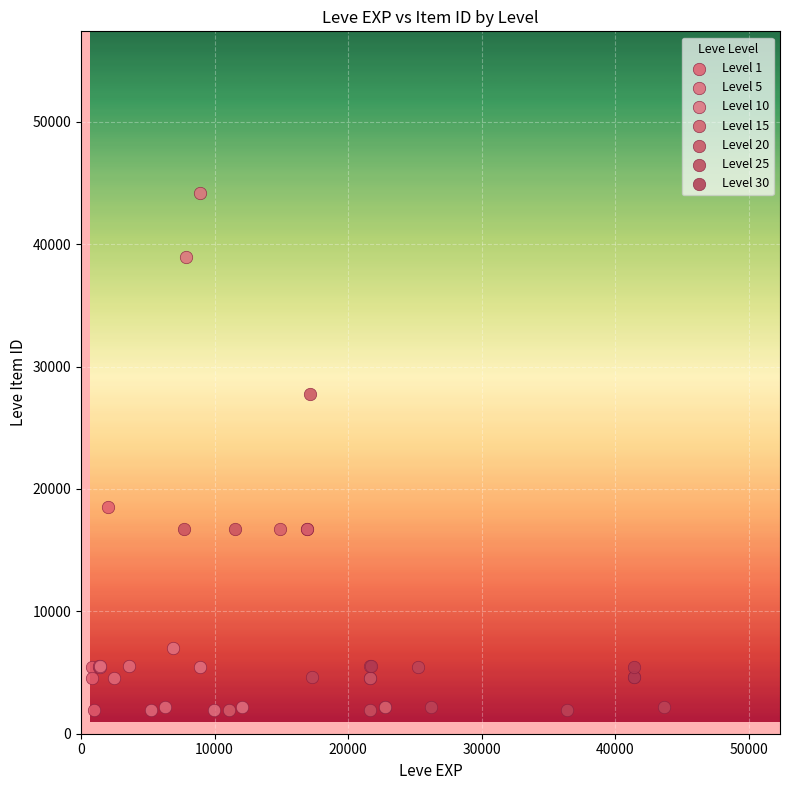

Which series has the widest spread of Y values?

Level 10